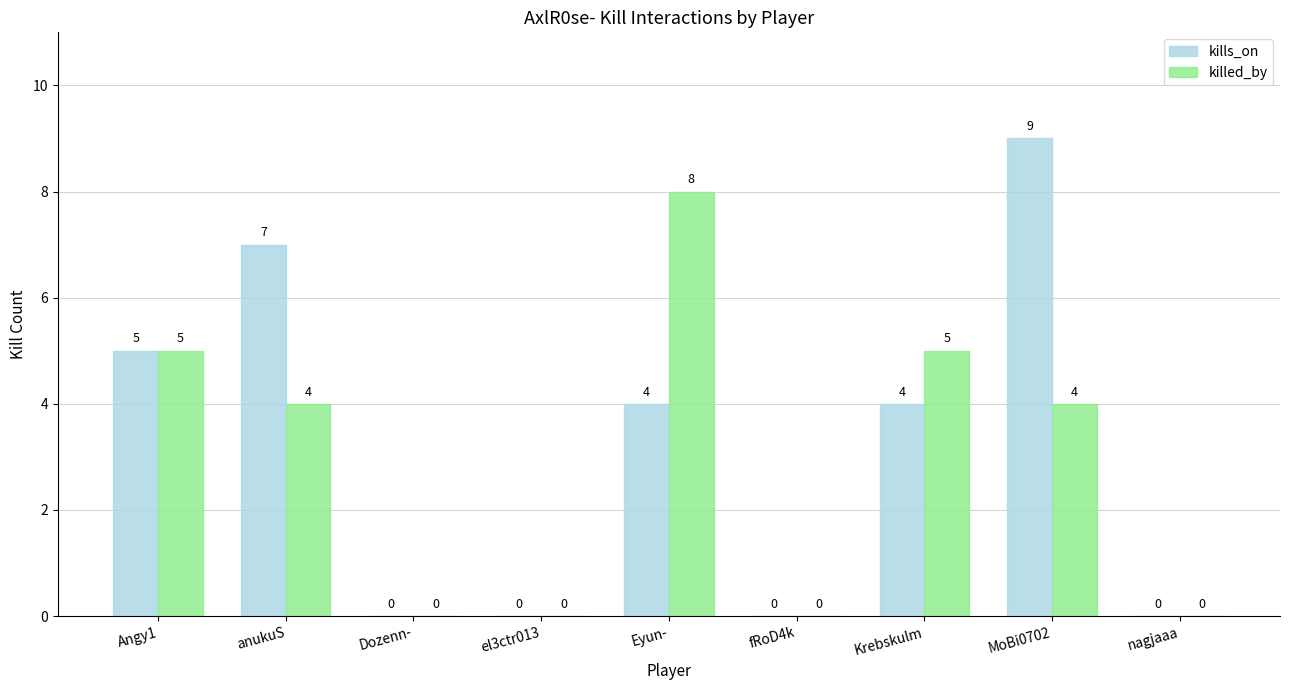

The kills_on series shows 5 at MoBi0702. True or false?

False